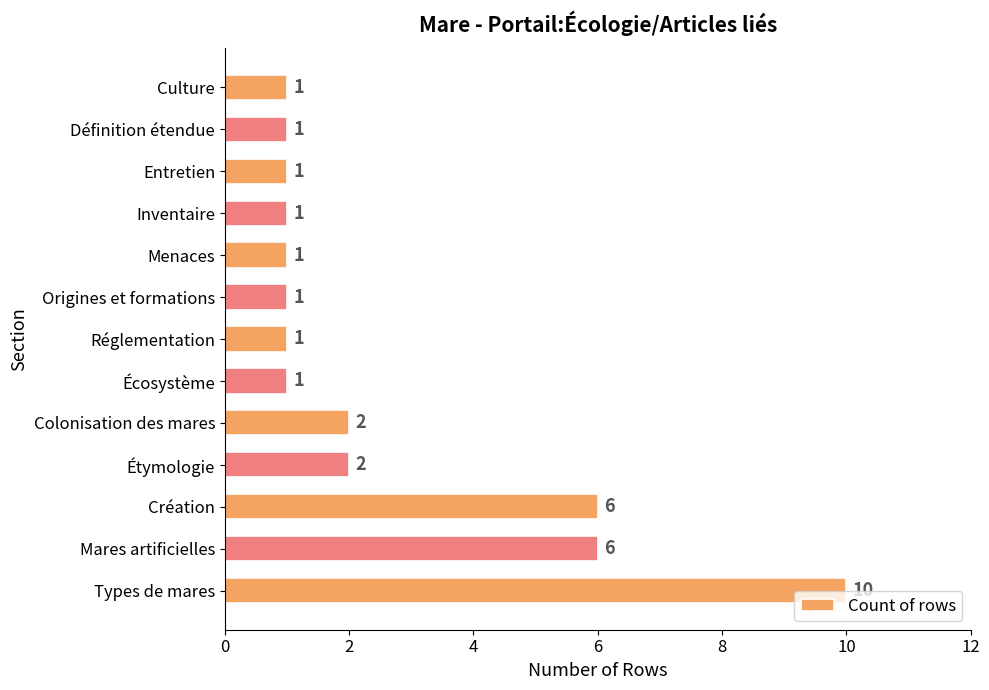

What is the average value?

3